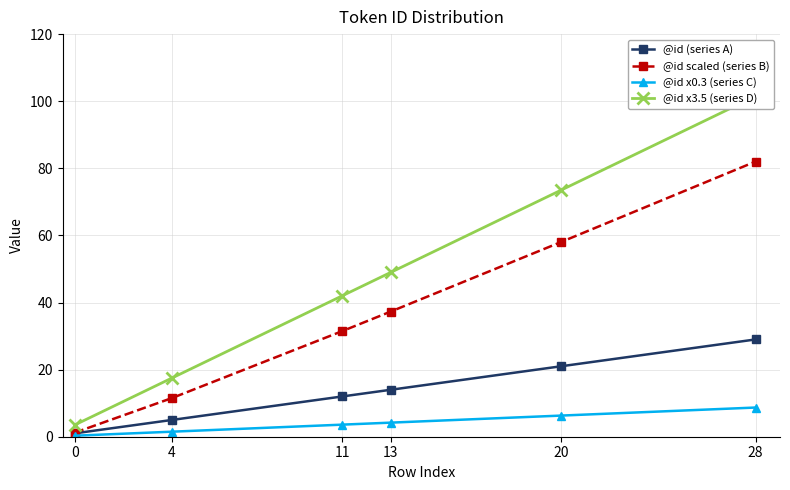

Reading right to left, what are all the values shown in this chart?

@id (series A): 29.0	21.0	14.0	12.0	5.0	1.0
@id scaled (series B): 82.0	58.0	37.3	31.5	11.5	1.2
@id x0.3 (series C): 8.7	6.3	4.2	3.6	1.5	0.3
@id x3.5 (series D): 101.5	73.5	49.0	42.0	17.5	3.5